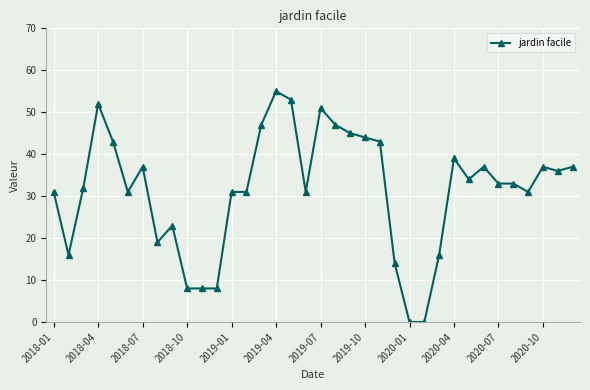

What is the value of the 2nd point from the left?

16